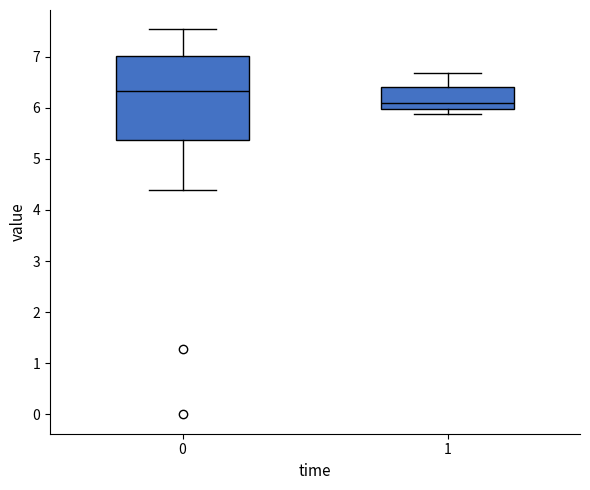

Reading left to right, transcribe this box plot: for each box, give where its median line is, the range the box spans, and where its two whiskers end, as read against the y-axis. The values are not printed on the chart, so give them approximately, as read against the axis.

0: median 6.3, box 5.4 to 7.0, whiskers 4.4 to 7.5
1: median 6.1, box 6.0 to 6.4, whiskers 5.9 to 6.7